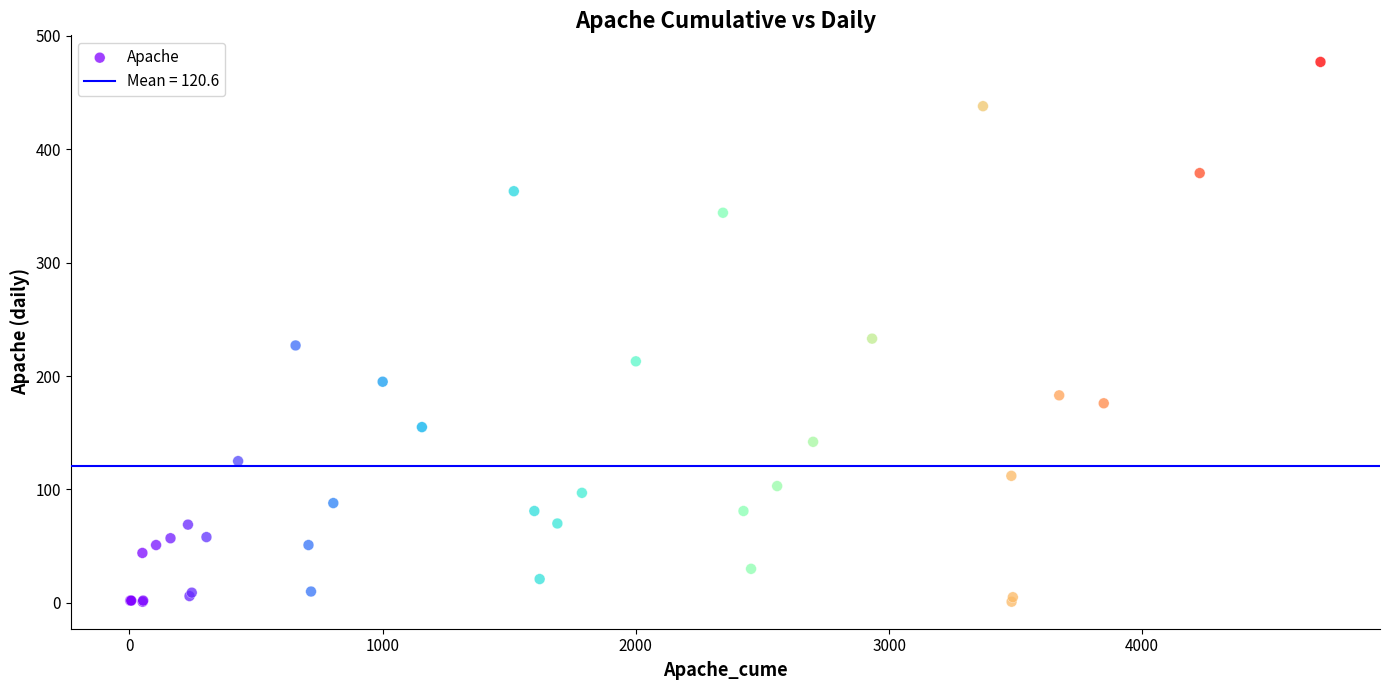

What Y value in the scatter plot is closest to 239?

233